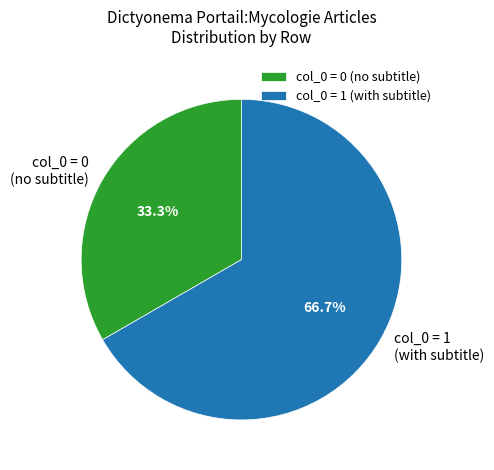

What is the smallest slice in the pie chart?

col_0 = 0 (no subtitle)